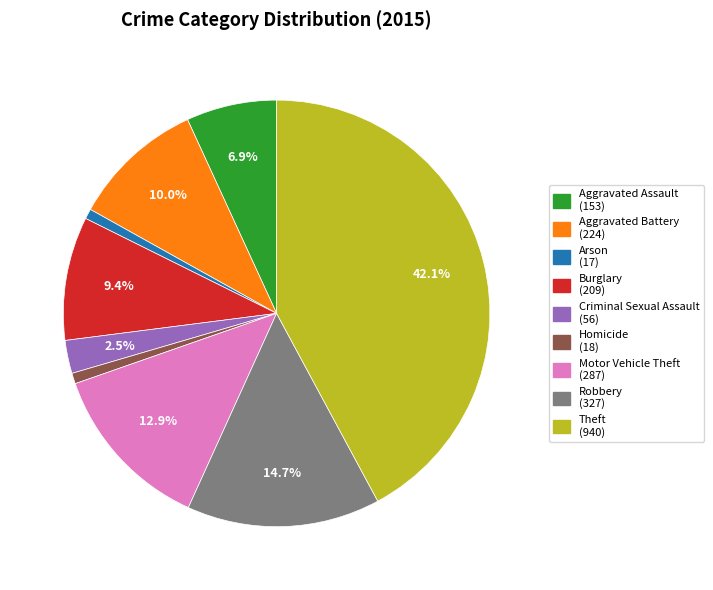

Which slice is the largest?

Theft